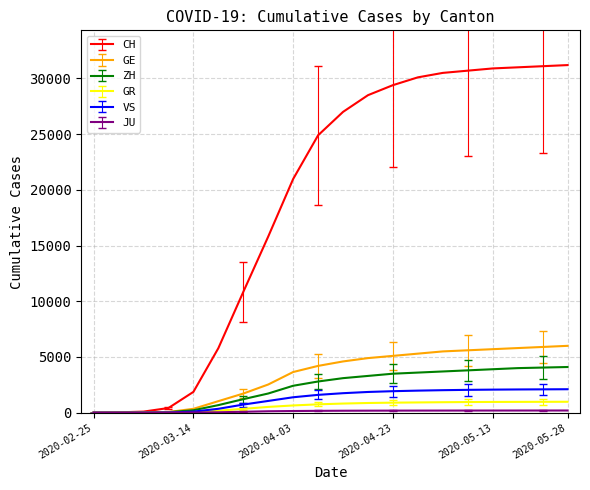

Which series has the largest total across all categories?

CH